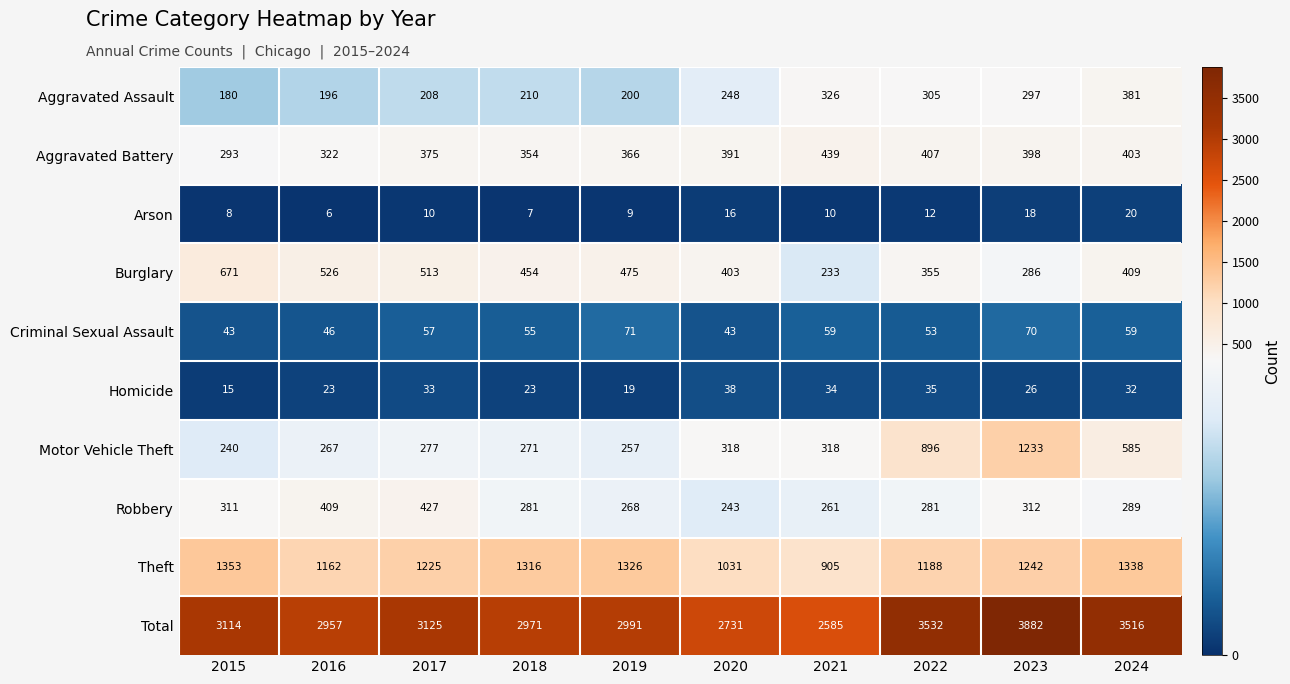

What is the difference between the Aggravated Battery values at 2016 and 2023?

76